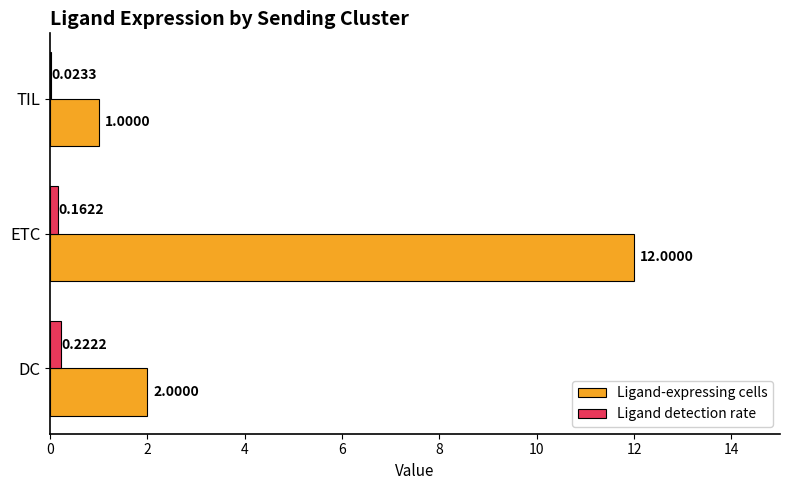

How many data points does each series have?

3